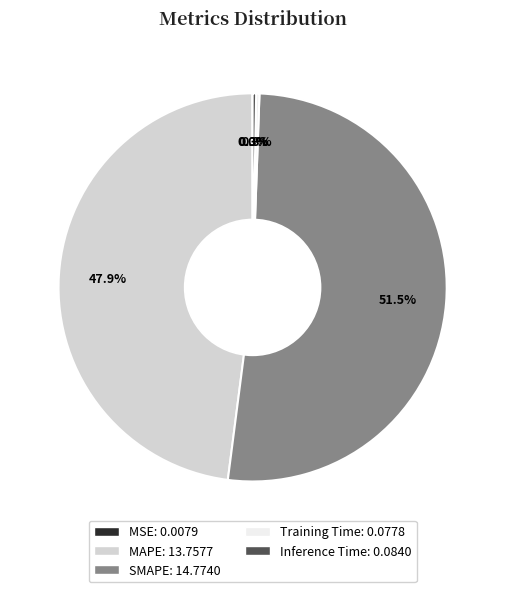

How much of the chart is everything except Inference Time?

99.7%